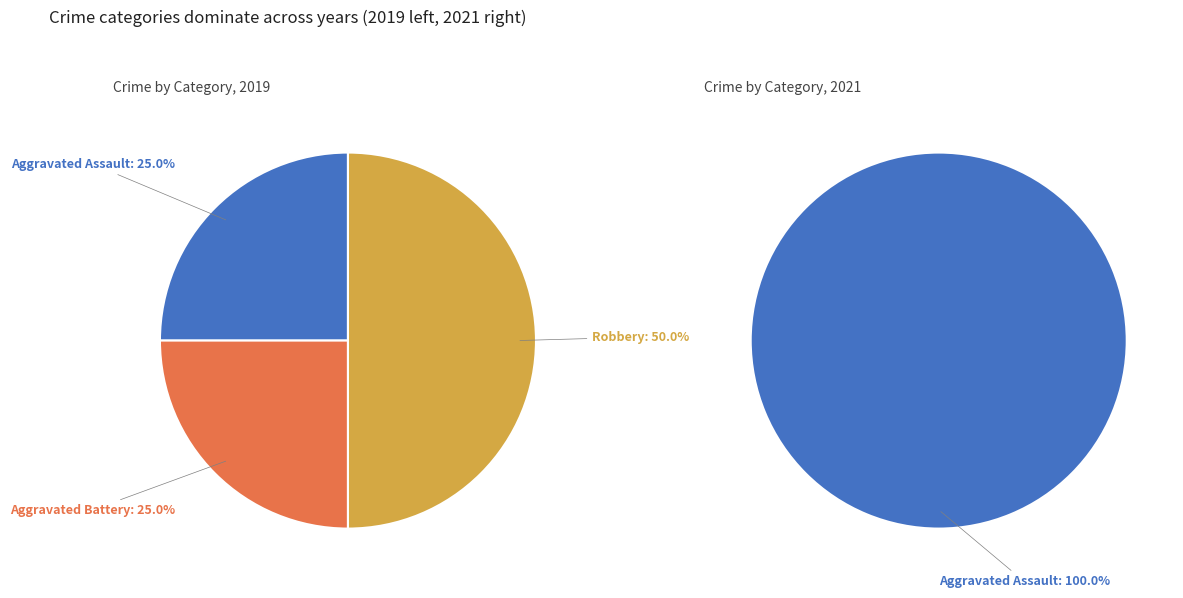

True or false: Aggravated Assault accounts for 20% of the total.

False